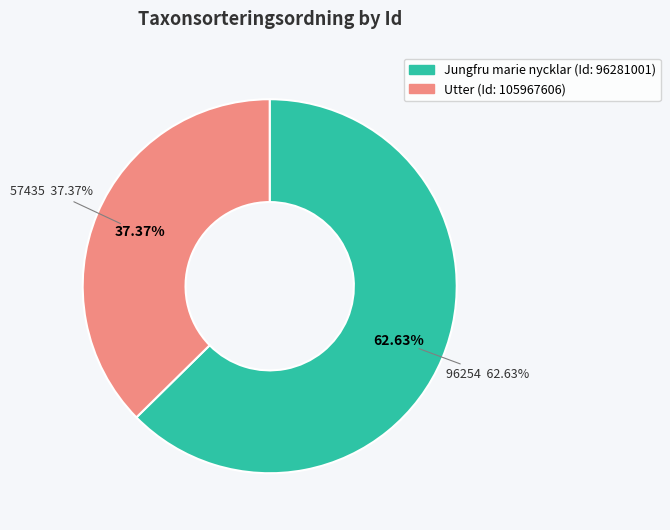

What percentage is the 96281001 slice, to the nearest percent?

63%